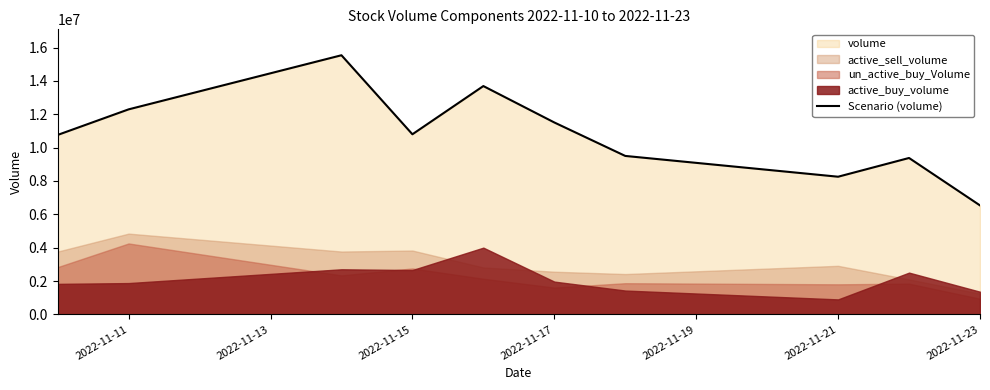

What is the maximum value for Scenario (volume)?

15538052